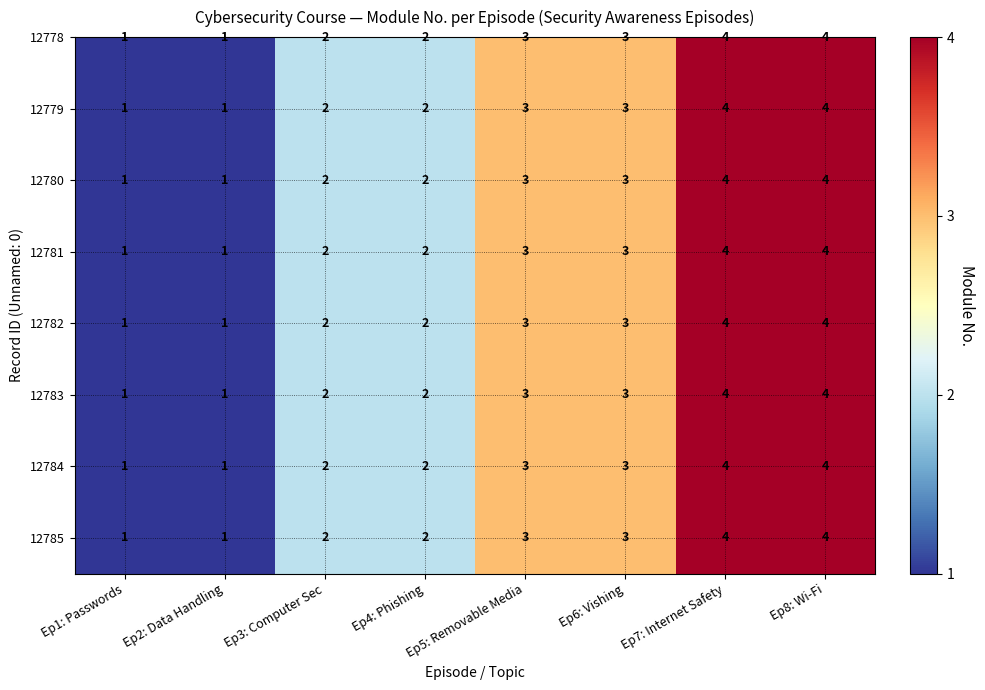

Reading left to right, list all the values displayed in this chart.

1	1	2	2	3	3	4	4